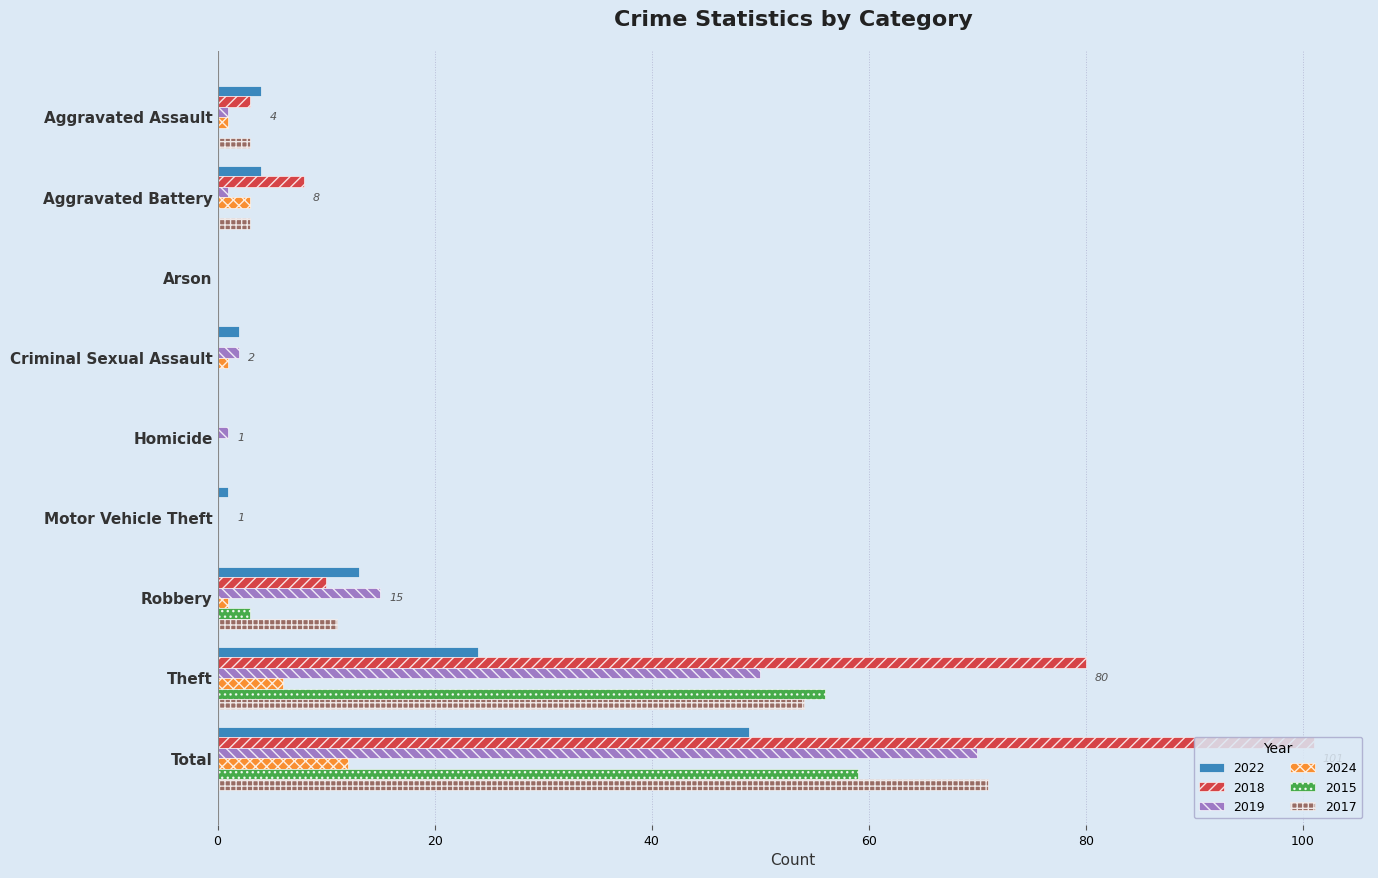

What is the sum of all 2017 values?

142